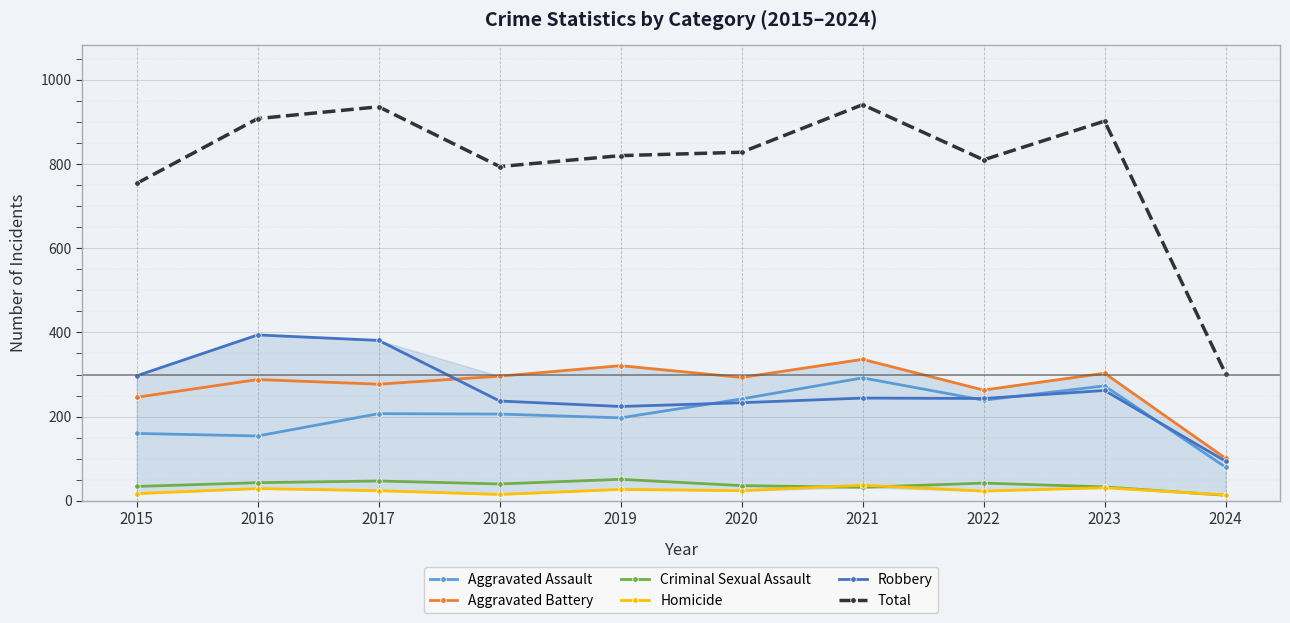

What is the minimum value for Robbery?

94